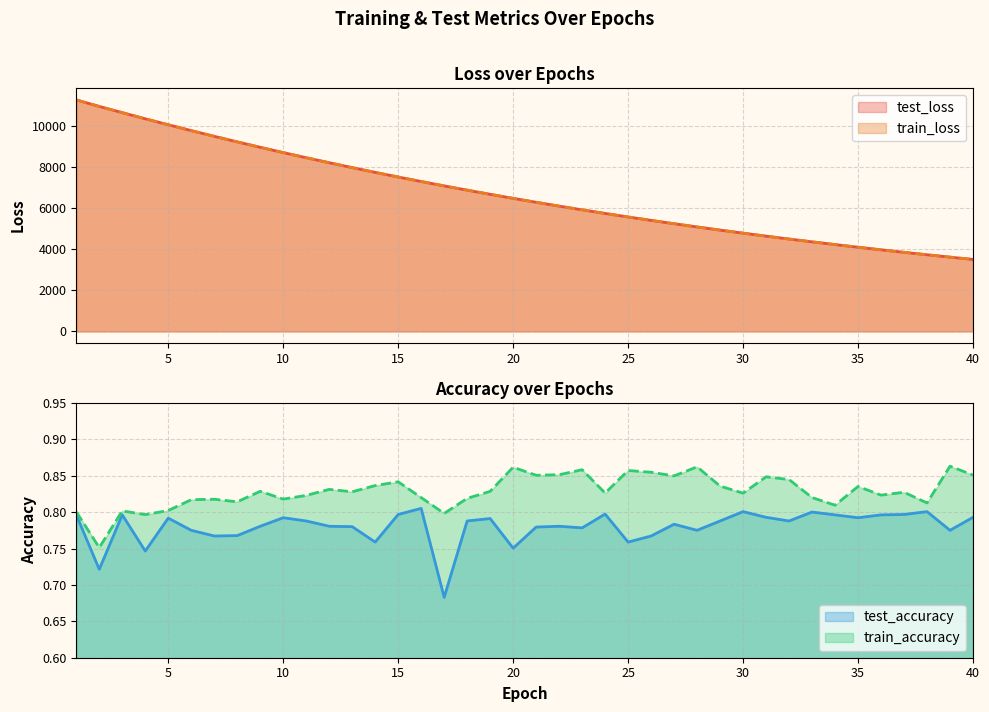

How many series are shown in this chart?

4